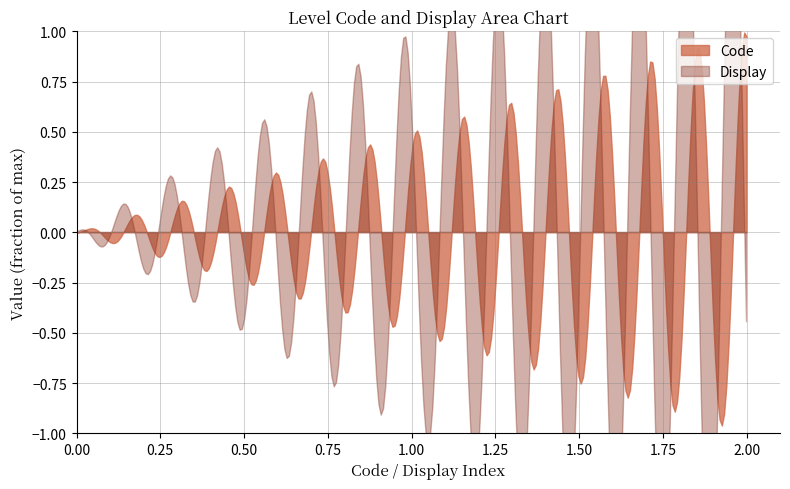

How many Code values are between 0 and 2?

3